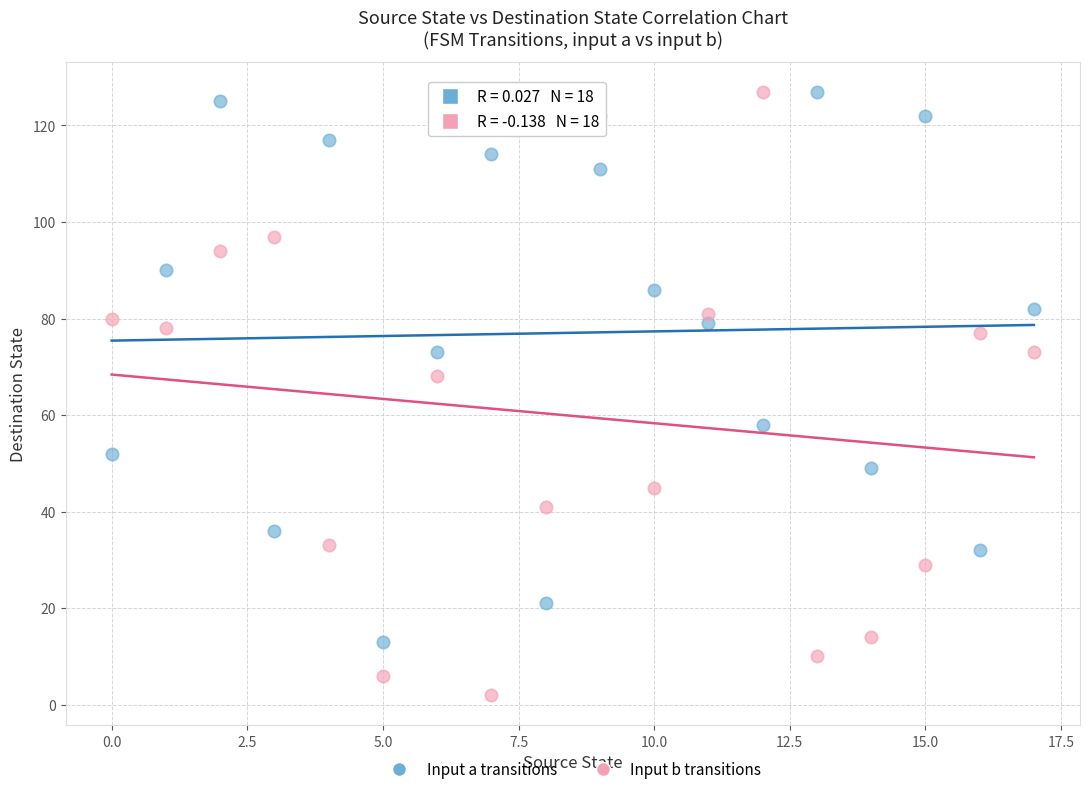

What are all the series names shown in the legend?

Input a transitions, Input b transitions